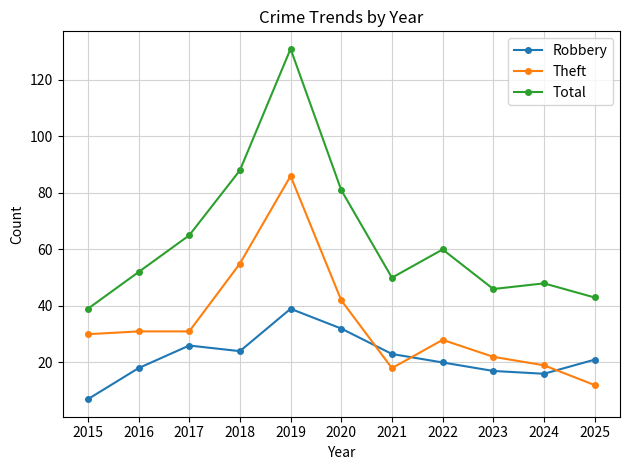

What is the value of the Theft point at the 10th from the left?

19